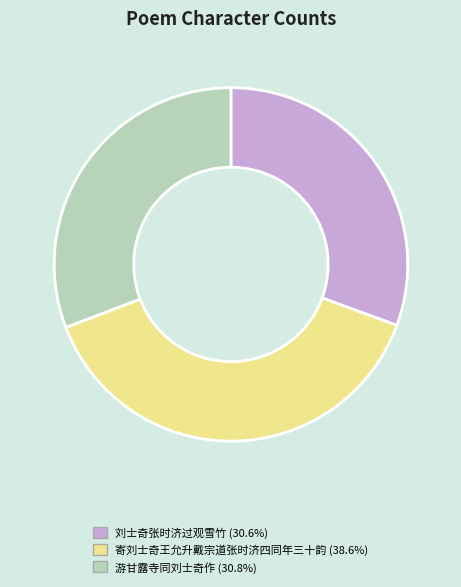

Is the sum of 游甘露寺同刘士奇作 (30.8%) and 寄刘士奇王允升戴宗道张时济四同年三十韵 (38.6%) greater than half?

Yes